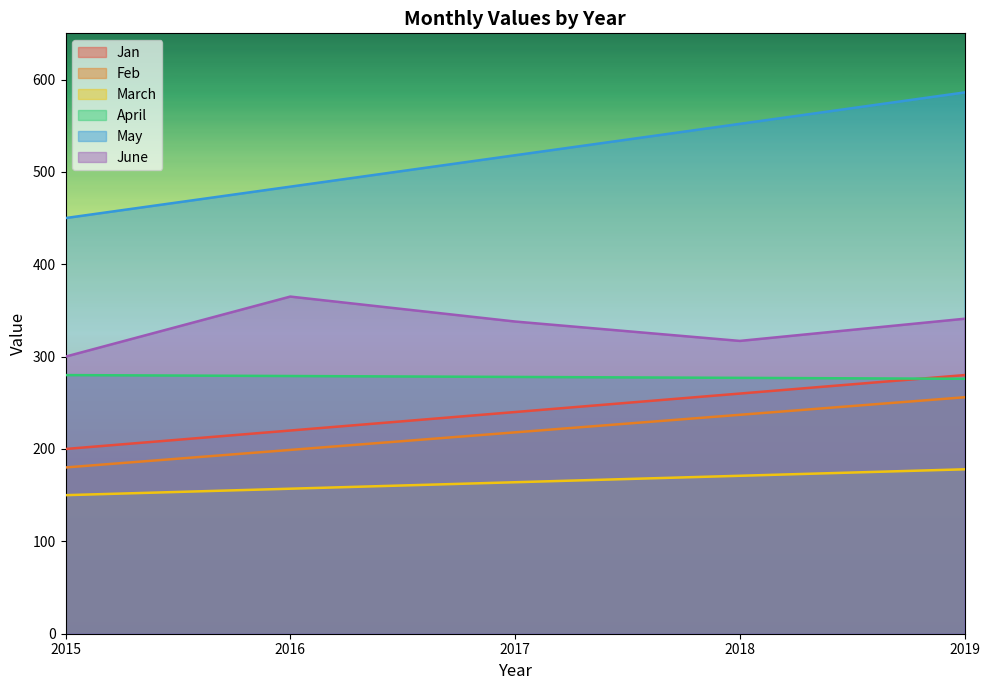

Is it true that May equals 518 at 2017?

True